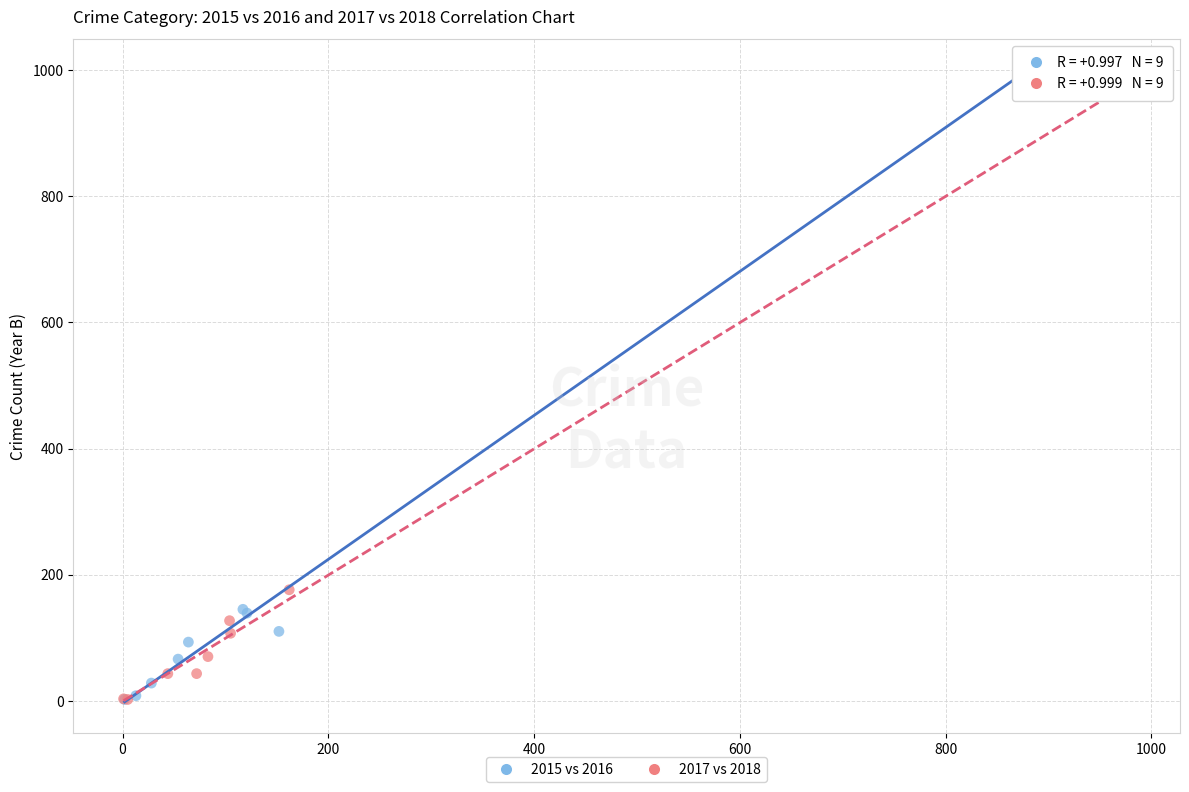

Which series has the widest spread of Y values?

2015 vs 2016